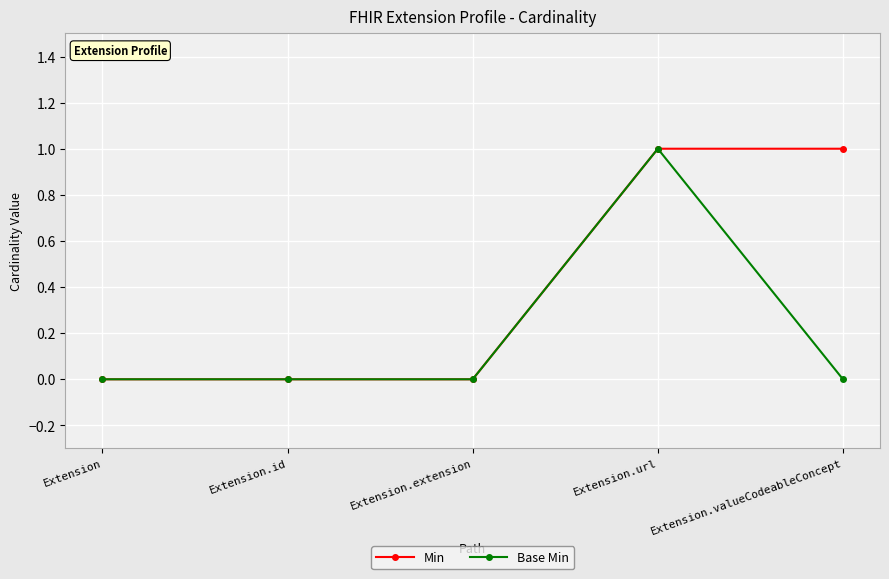

Rank the series by their average value, from lowest to highest.

Base Min, Min